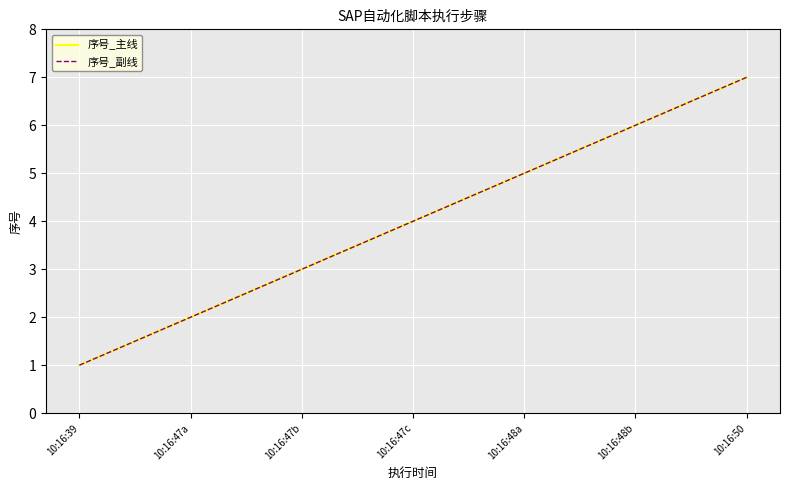

Where is 序号_副线 nearest to the value 4?

10:16:47c